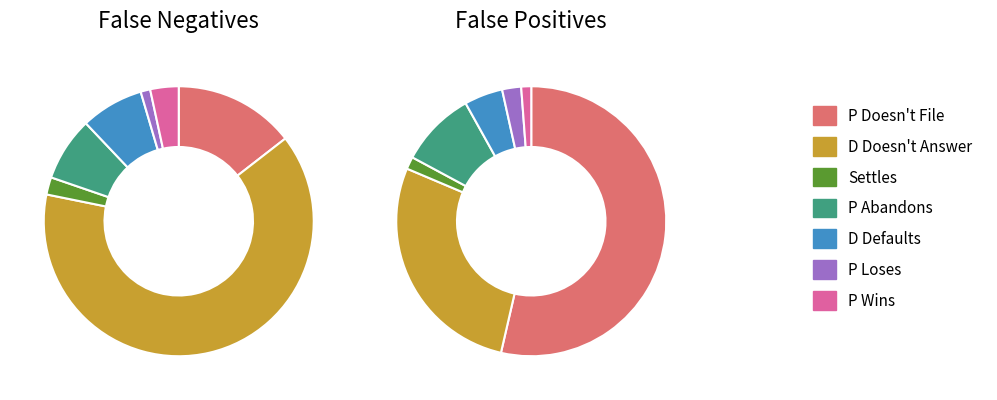

How many segments does this pie chart have?

7